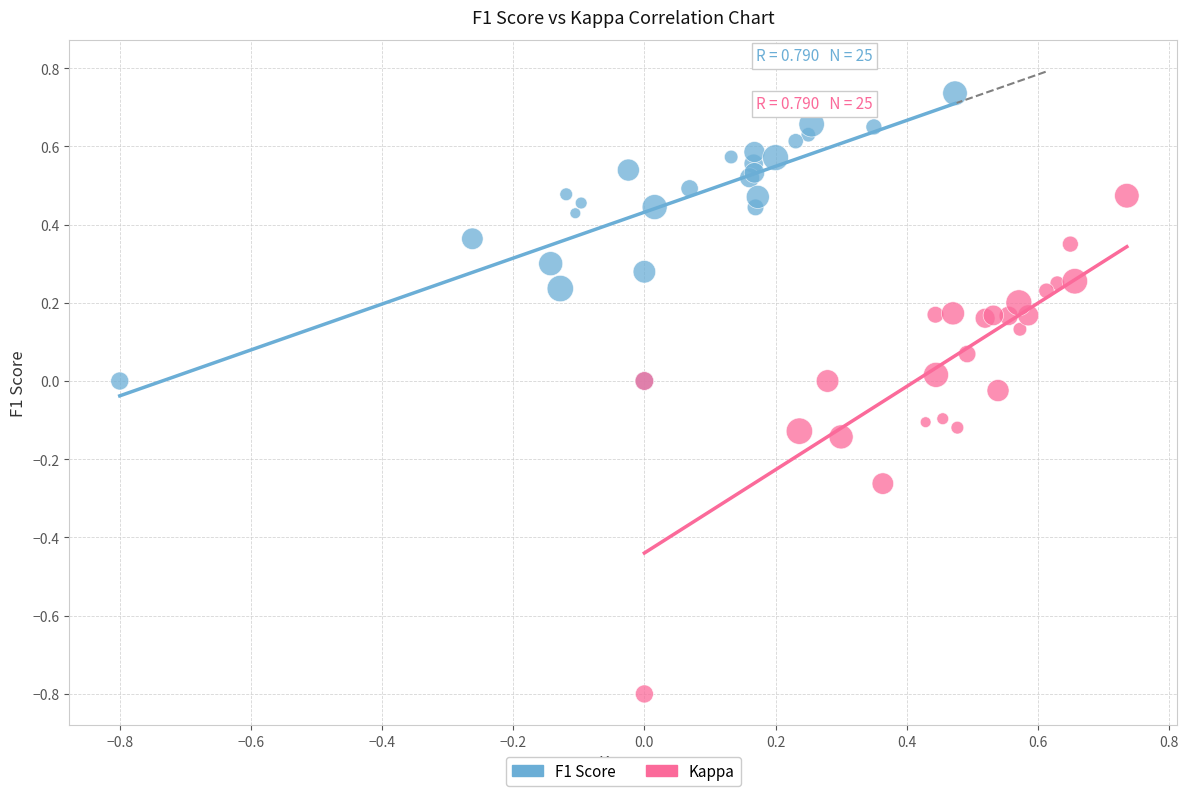

Which series reaches the maximum Y coordinate?

F1 Score